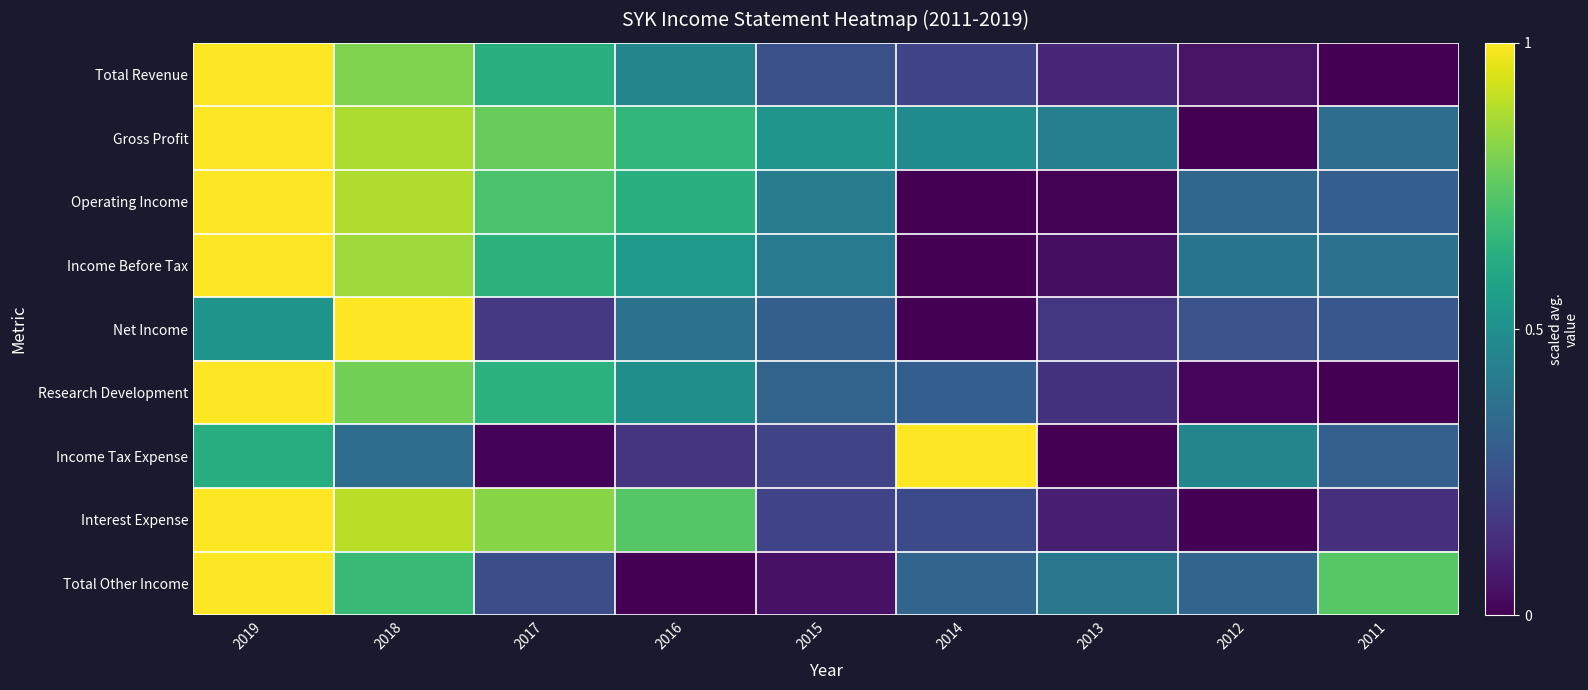

What is the spread (max minus min) of values at 2019?

0.5